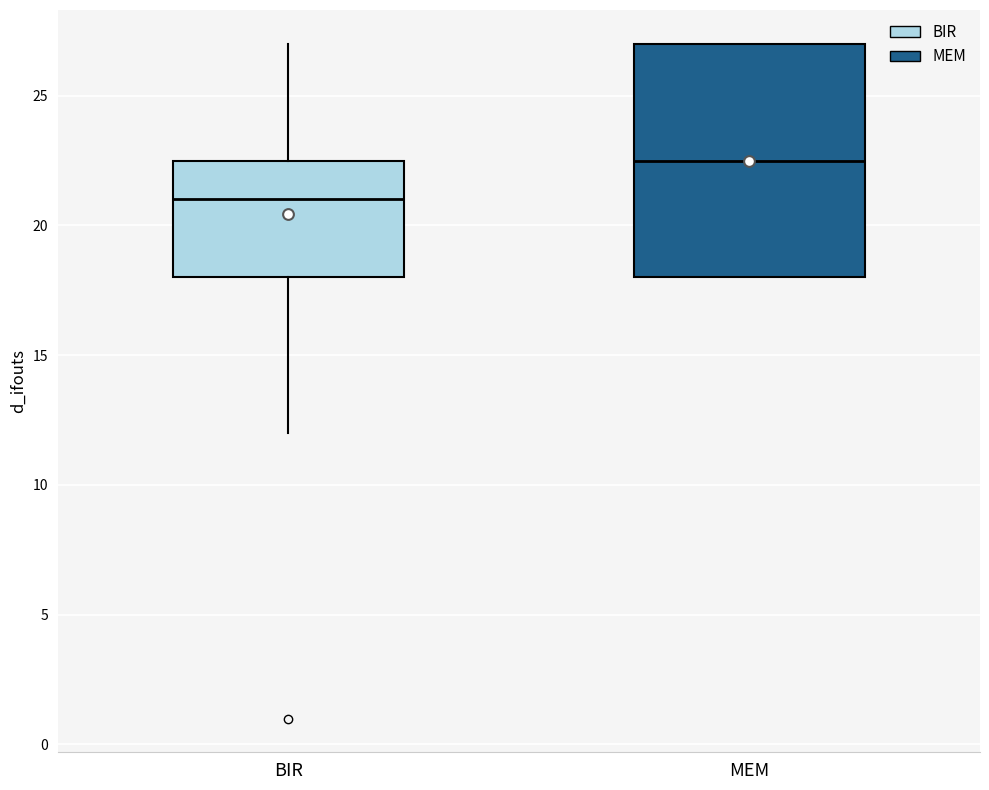

Reading left to right, read every box against the y-axis: the position of its median line, the range the box covers, and the ends of its whiskers. The values are not printed on the chart, so give them approximately, as read against the axis.

BIR: median 21.0, box 18.0 to 22.5, whiskers 12.0 to 27.0
MEM: median 22.5, box 18.0 to 27.0, whiskers 18.0 to 27.0